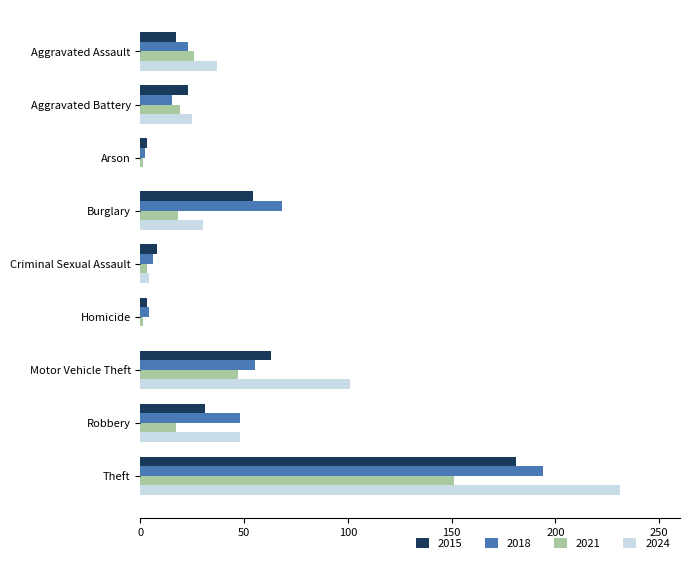

What is the sum of all 2015 values?

383